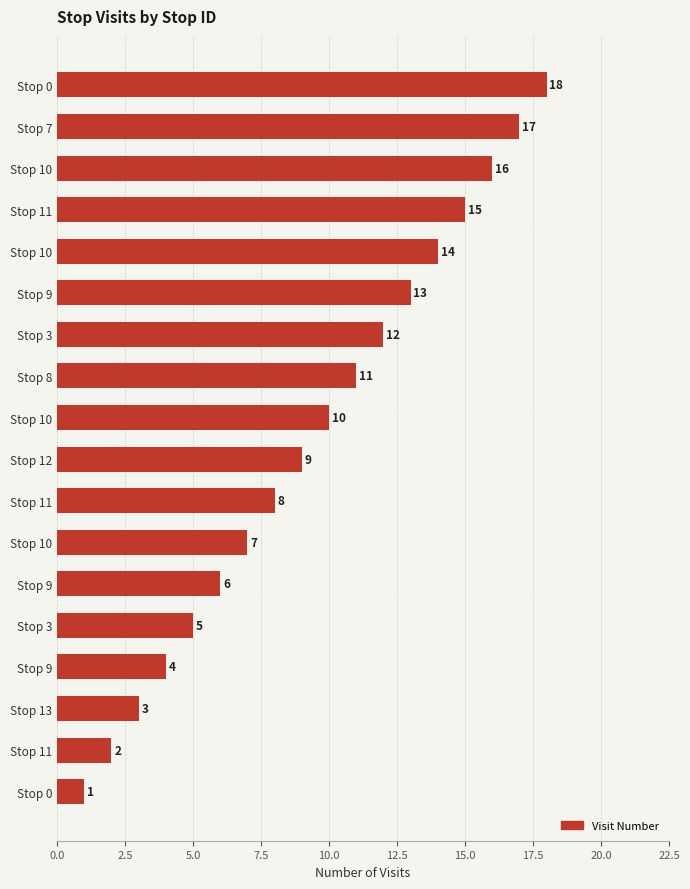

How many categories are shown in the chart?

18